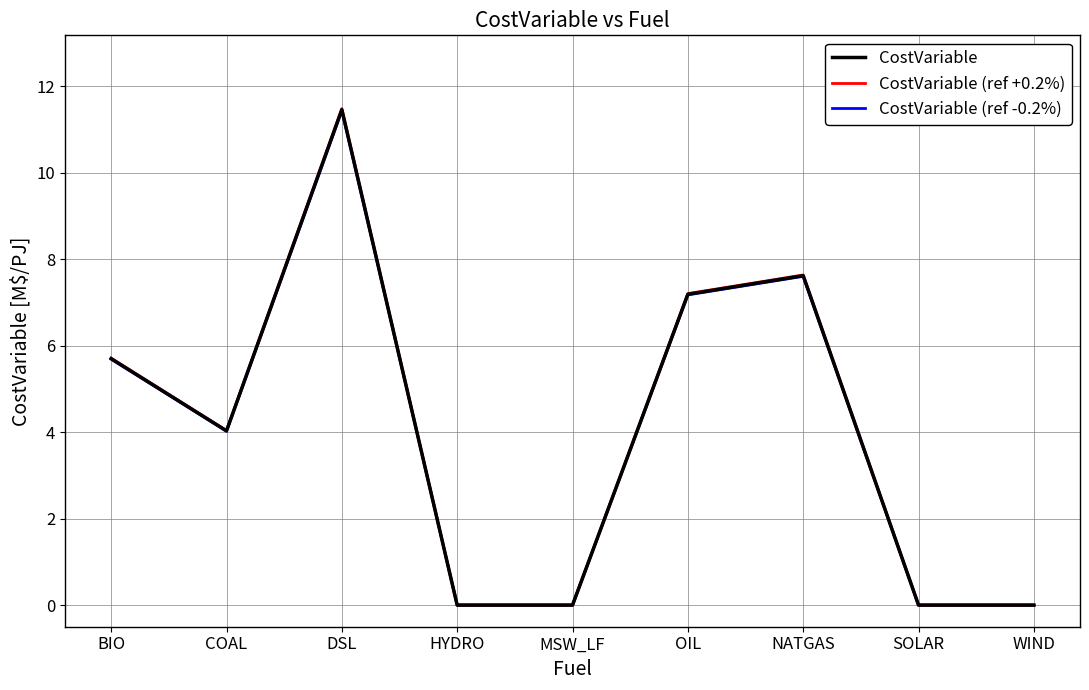

What position from the left is OIL?

6